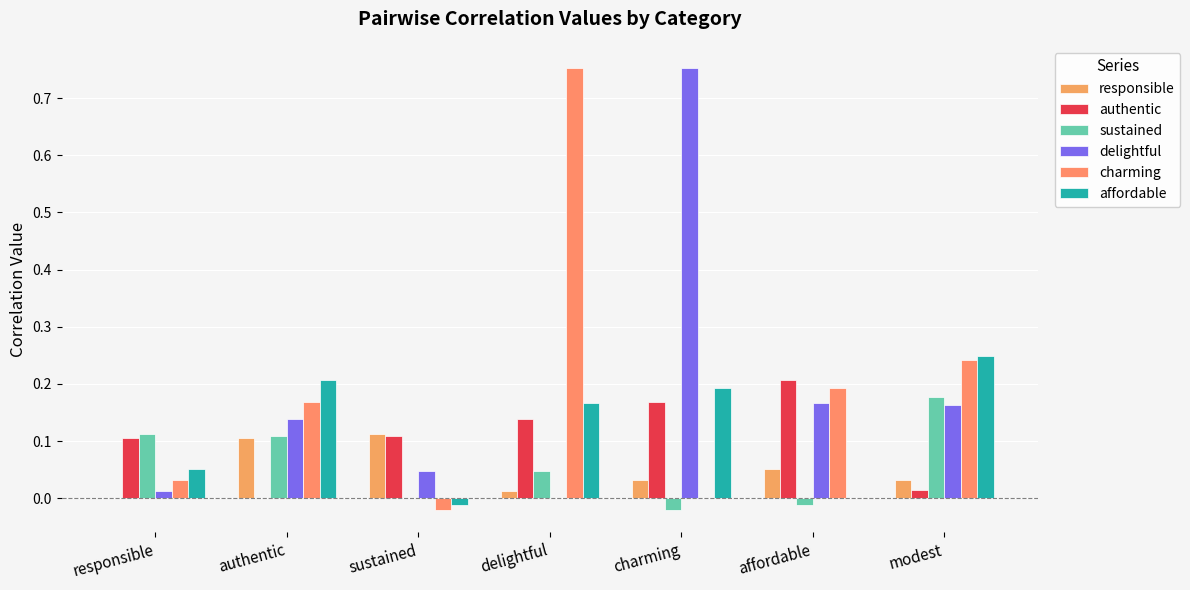

List the series in order of their peak value, lowest first.

responsible, sustained, authentic, affordable, delightful, charming